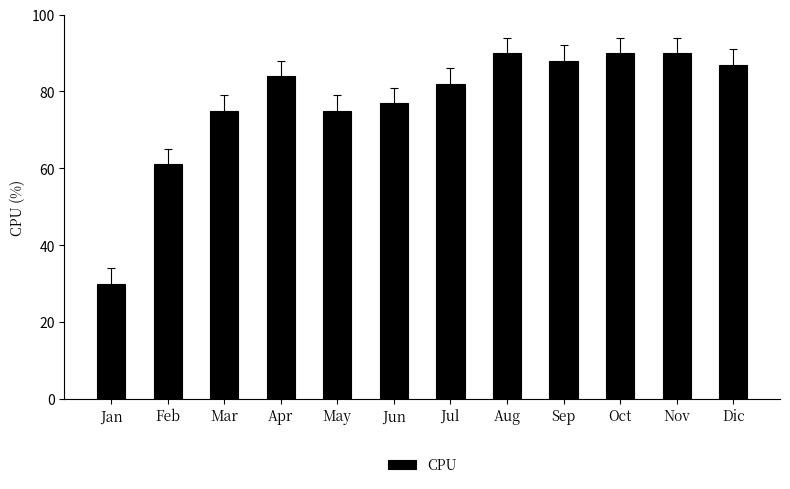

Is it true that the value at Jul is 82?

True